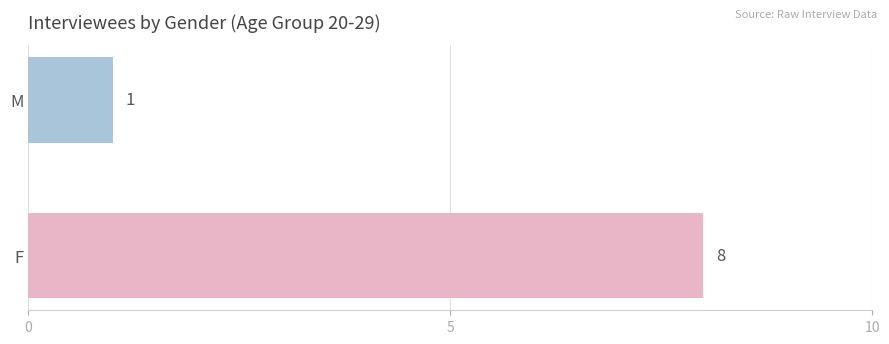

What is the maximum value shown in the chart?

8